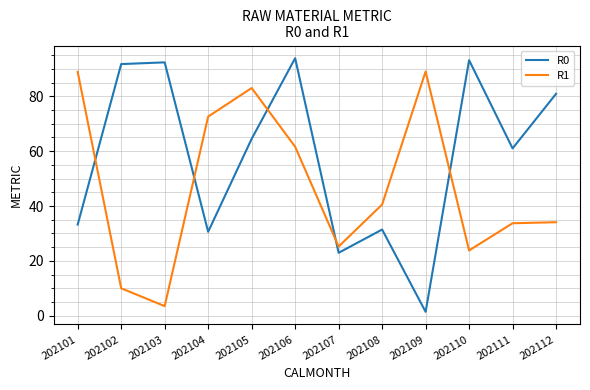

Which series has the largest total across all categories?

R0